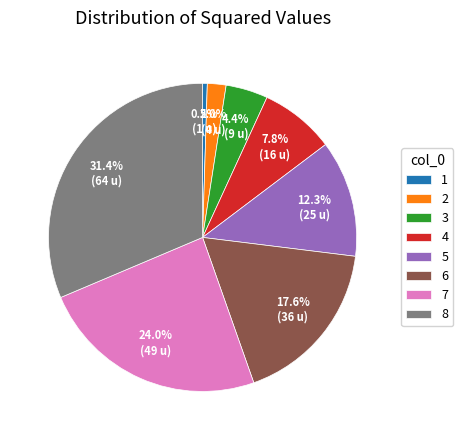

Is 5 the majority of the pie?

No